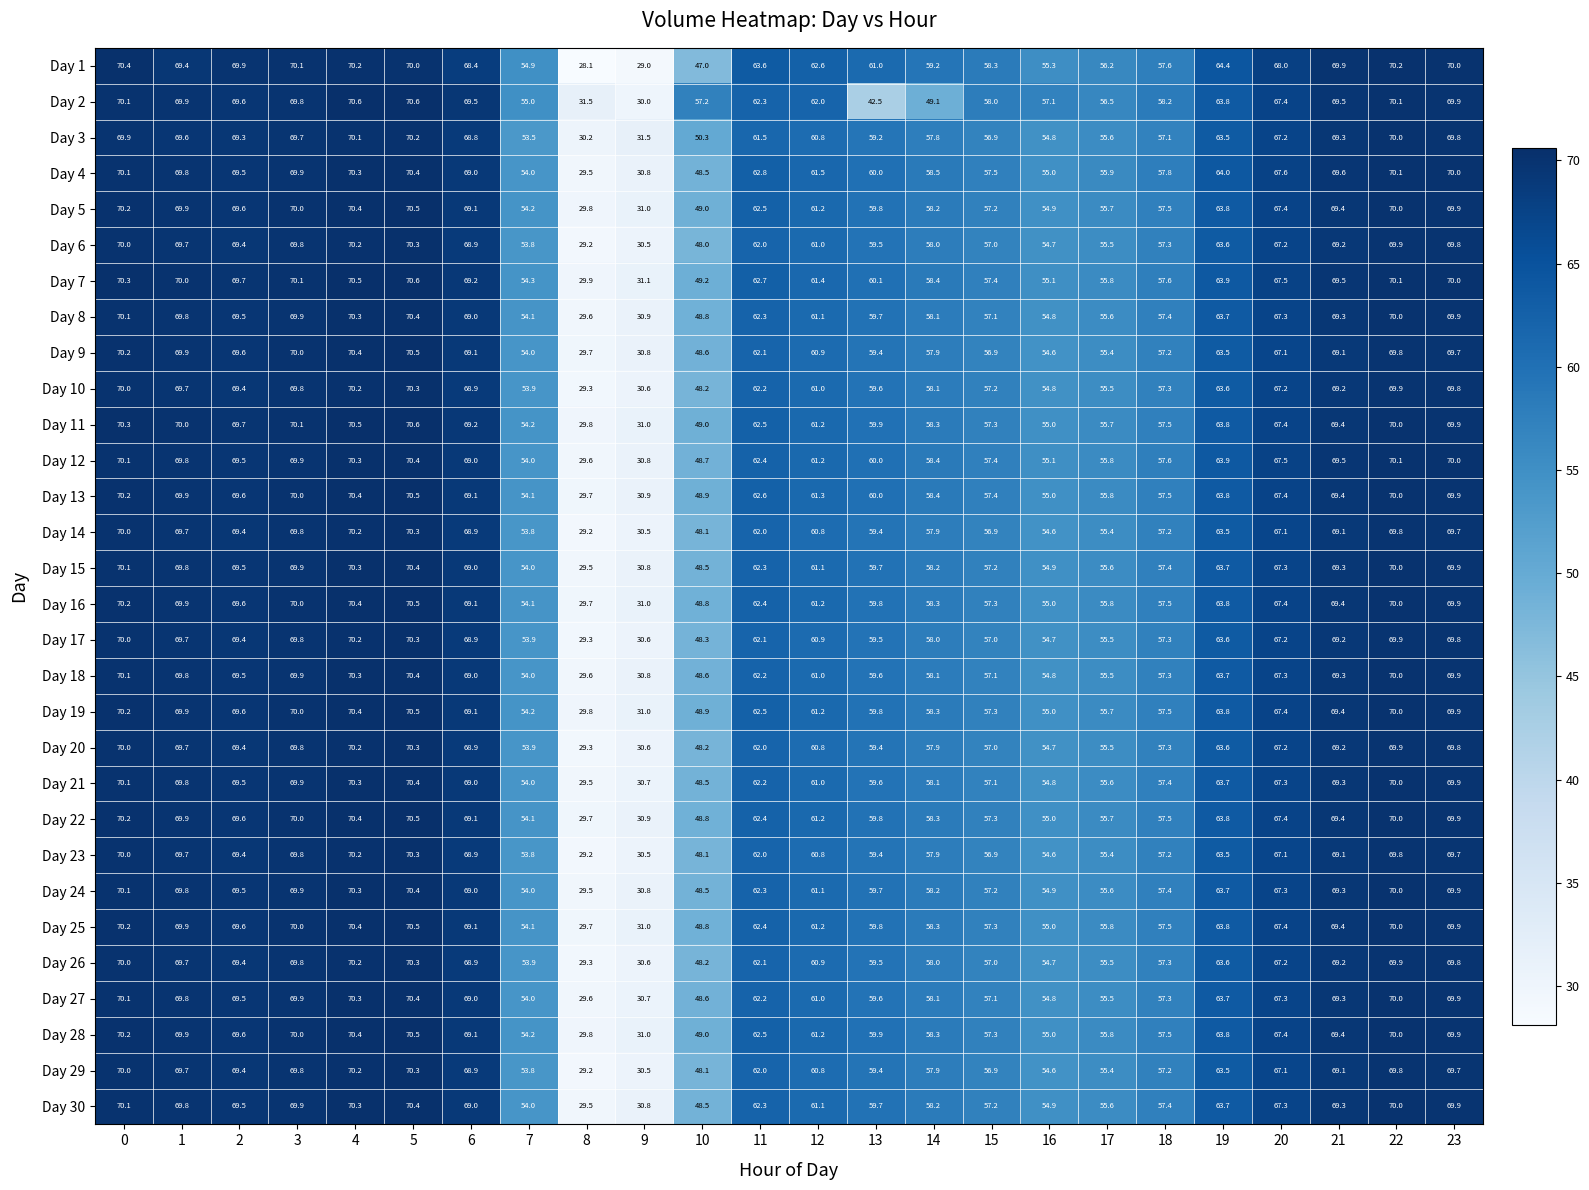

What is the approximate value of Day 26 at 6?

68.9